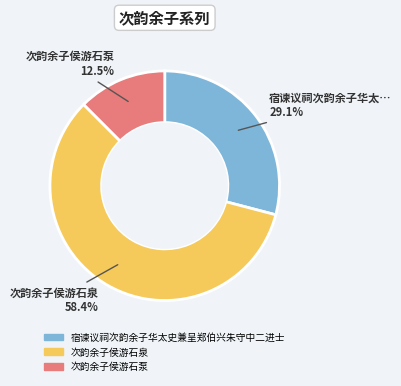

Approximately how many times larger is the value at 次韵余子侯游石泉 compared to 宿谏议祠次韵余子华太史兼呈郑伯兴朱守中二进士?

2.0